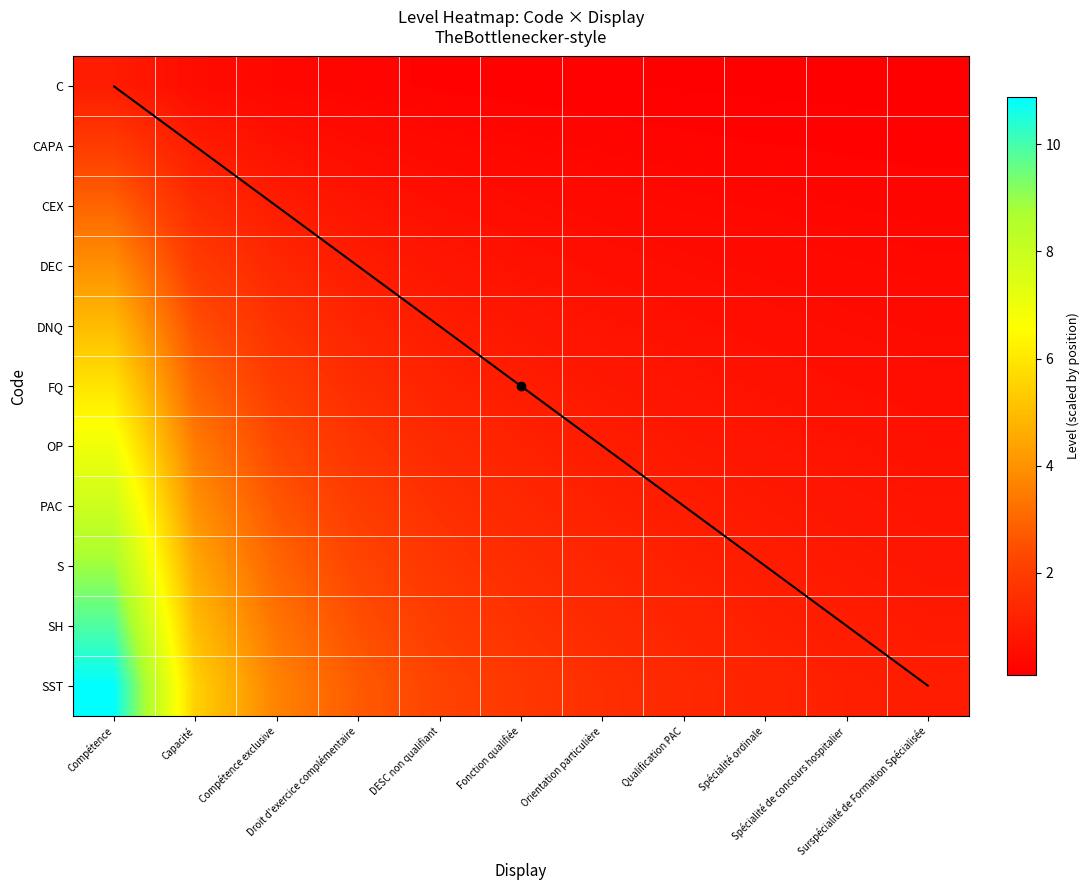

How many data points does each series have?

11